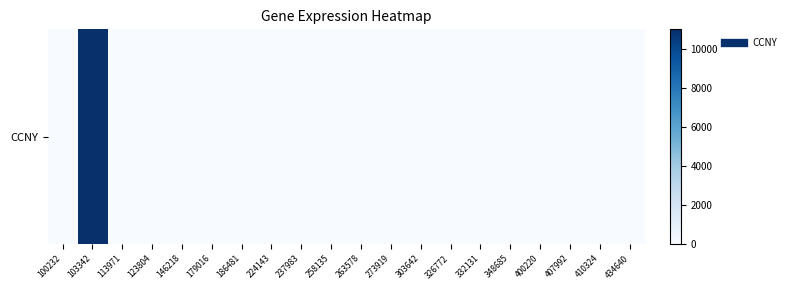

What is the average value?

551